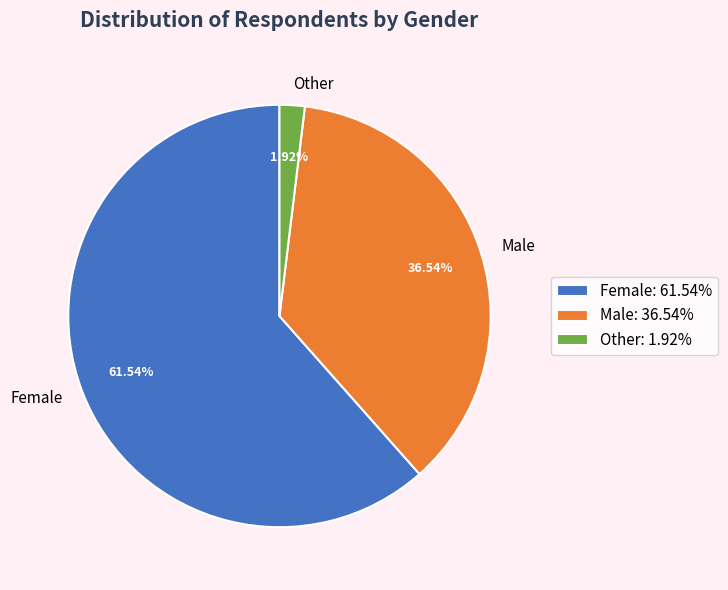

Which slice is the smallest?

Other